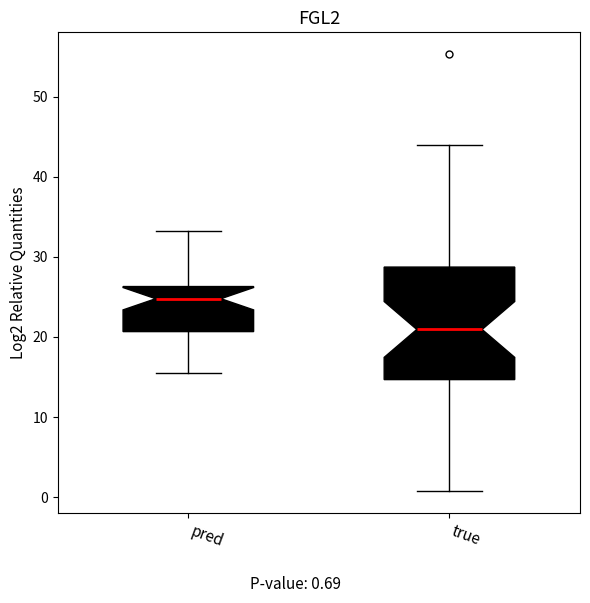

Reading left to right, transcribe this box plot: for each box, give where its median line is, the range the box spans, and where its two whiskers end, as read against the y-axis. The values are not printed on the chart, so give them approximately, as read against the axis.

pred: median 25, box 21 to 26, whiskers 16 to 33
true: median 21, box 15 to 29, whiskers 1 to 44